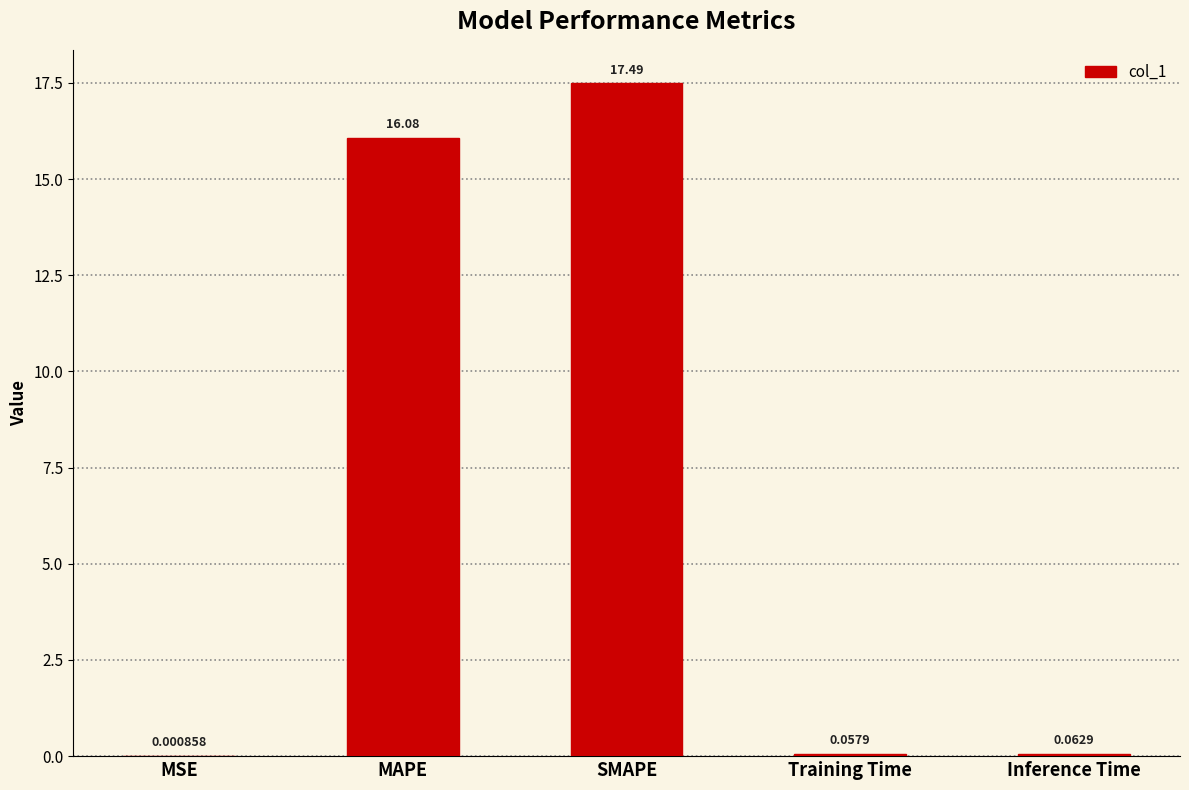

At which label is the value closest to 8?

Inference Time